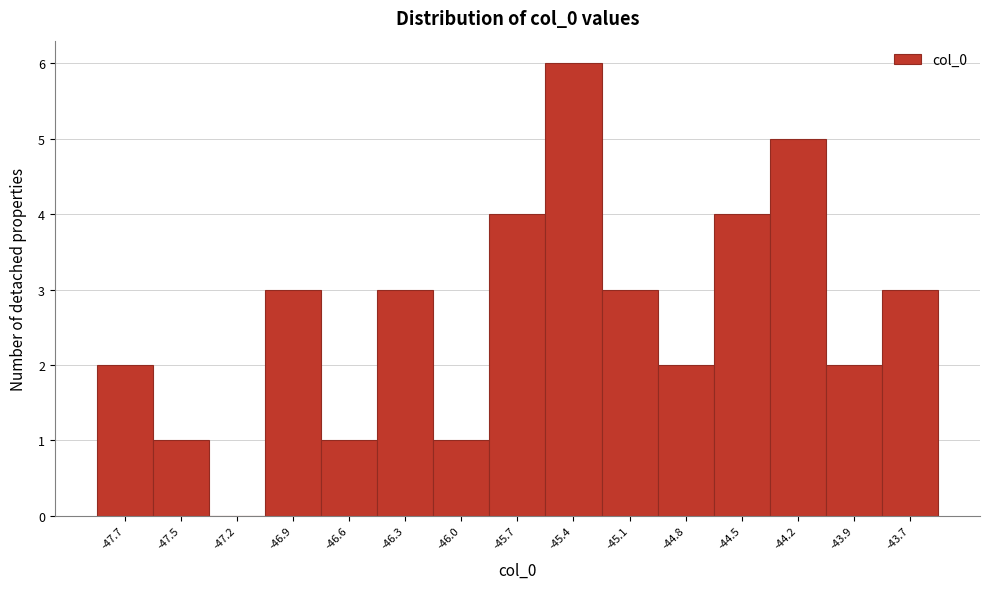

Reading left to right, what are all the values shown in this chart?

-47.7=2	-47.5=1	-47.2=0	-46.9=3	-46.6=1	-46.3=3	-46.0=1	-45.7=4	-45.4=6	-45.1=3	-44.8=2	-44.5=4	-44.2=5	-43.9=2	-43.7=3